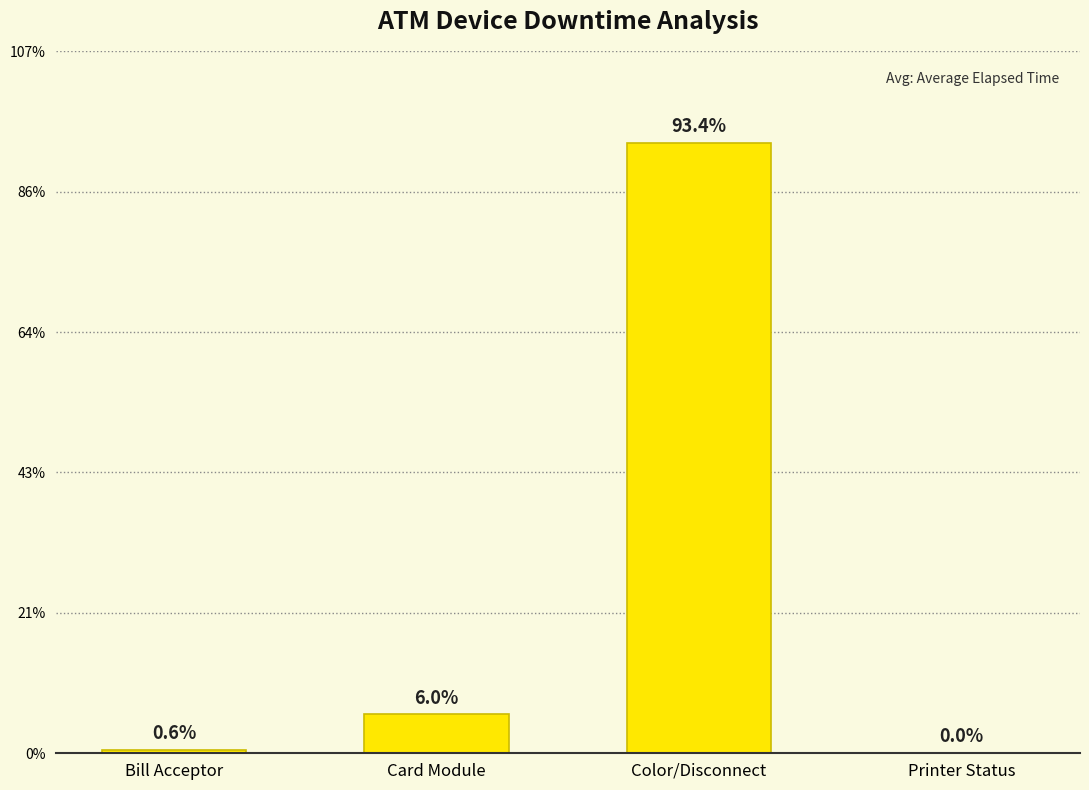

How many data points are above 2006?

2